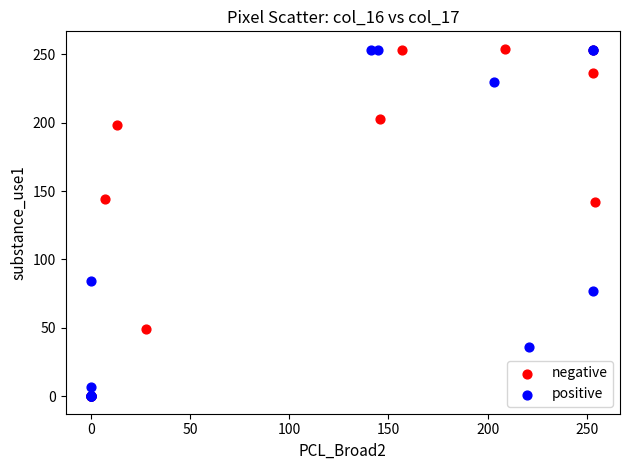

Which series has the widest spread of Y values?

negative